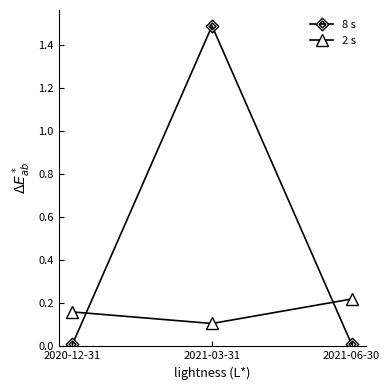

The value of 8 s at 2021-03-31 is 0.5. True or false?

False